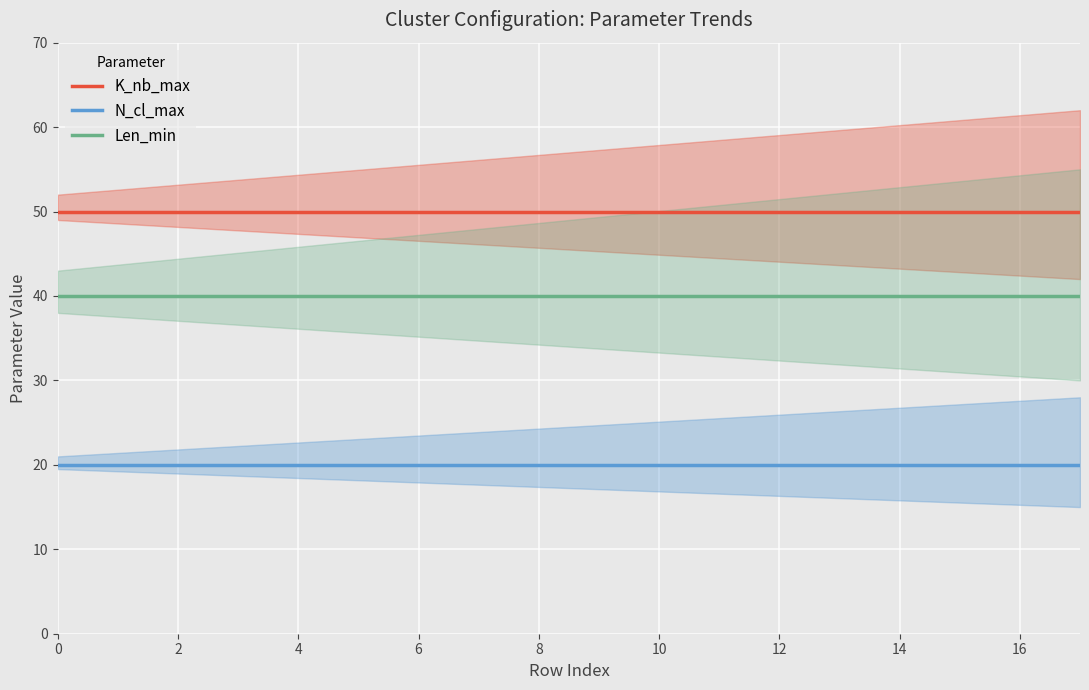

How many lines are shown in the chart?

3